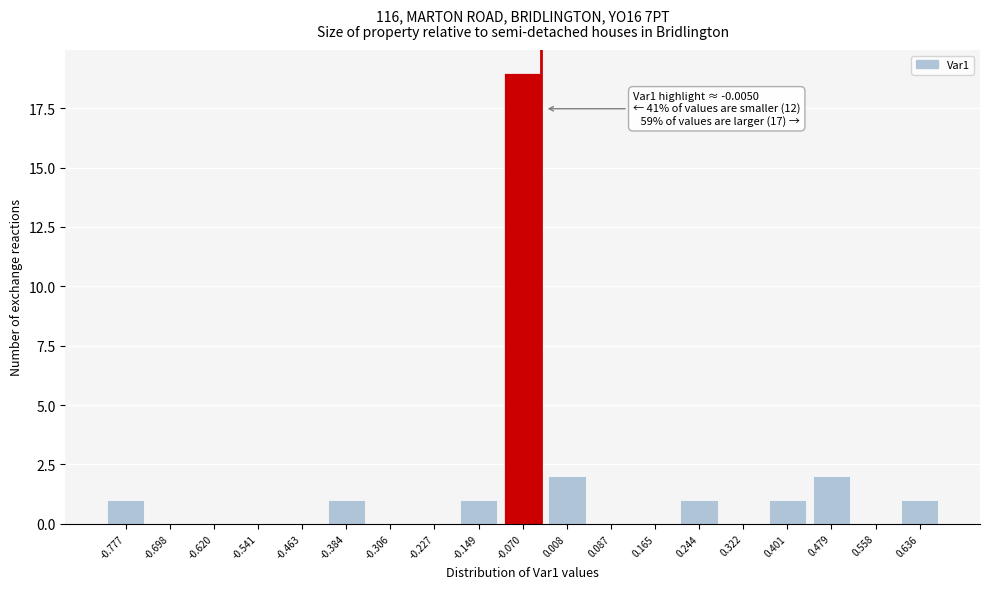

Reading left to right, what are all the values shown in this chart?

-0.777=1	-0.698=0	-0.620=0	-0.541=0	-0.463=0	-0.384=1	-0.306=0	-0.227=0	-0.149=1	-0.070=19	0.008=2	0.087=0	0.165=0	0.244=1	0.322=0	0.401=1	0.479=2	0.558=0	0.636=1